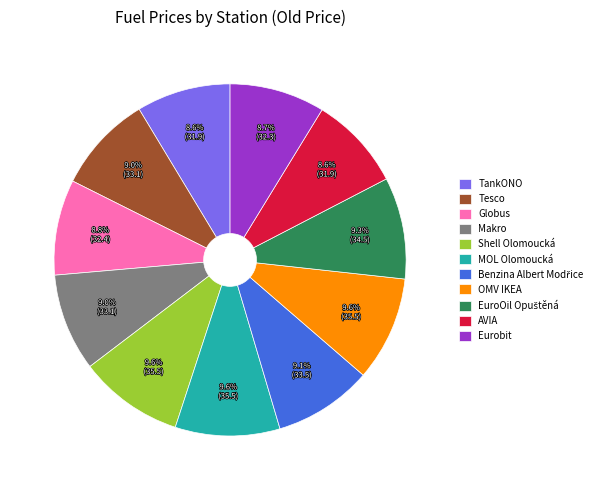

What is the ratio of the value at OMV IKEA to the value at Shell Olomoucká?

1.0